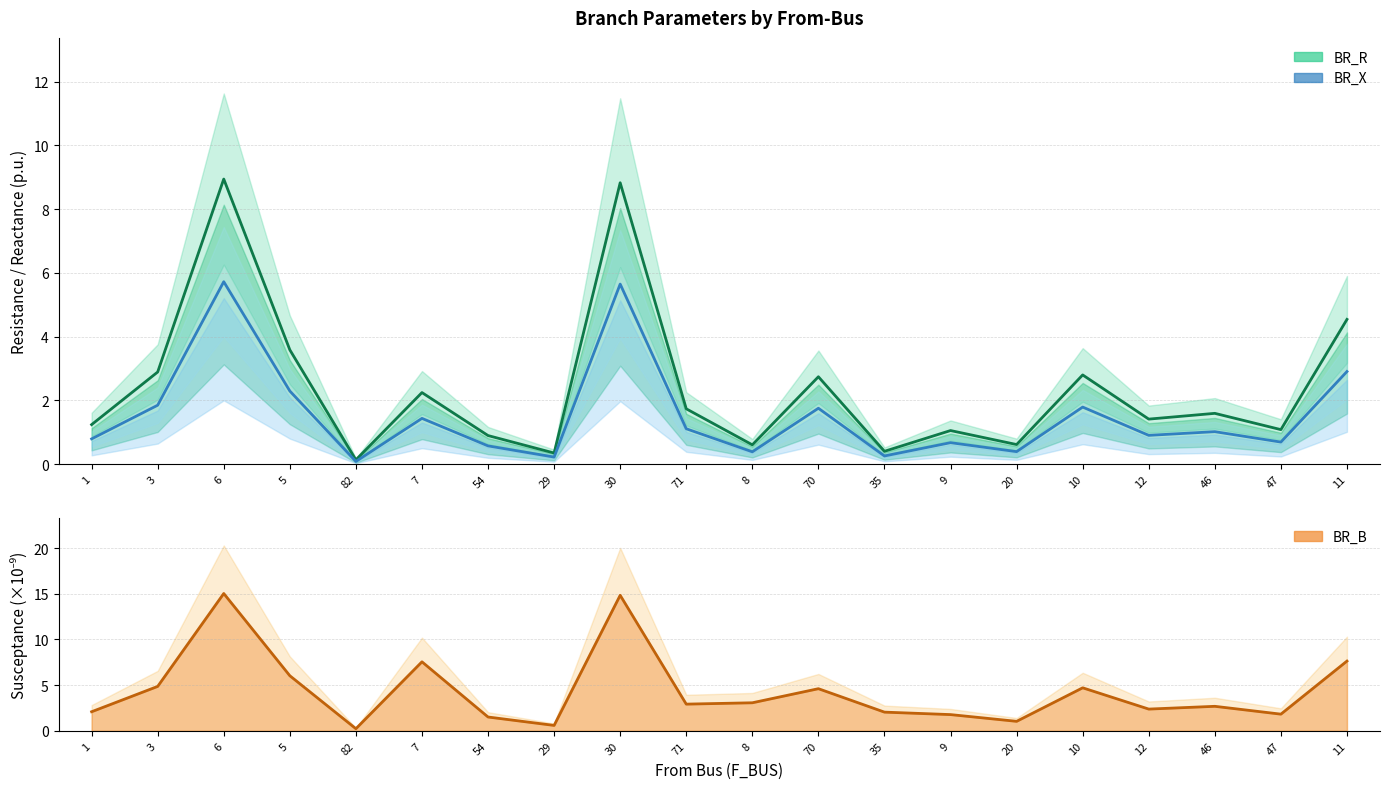

True or false: BR_B has a value of 1.8 at 9.

True